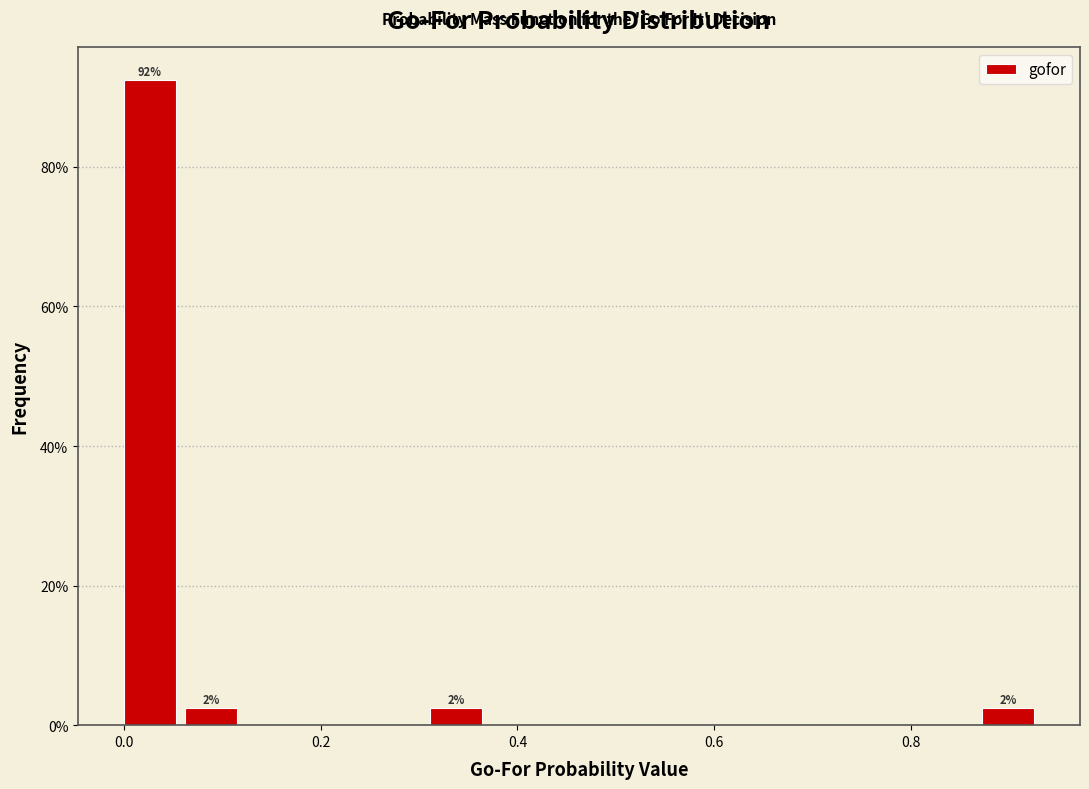

Around what value on the x-axis is the tallest bar? Give the approximate position of its centre, as read against the axis.

0.02